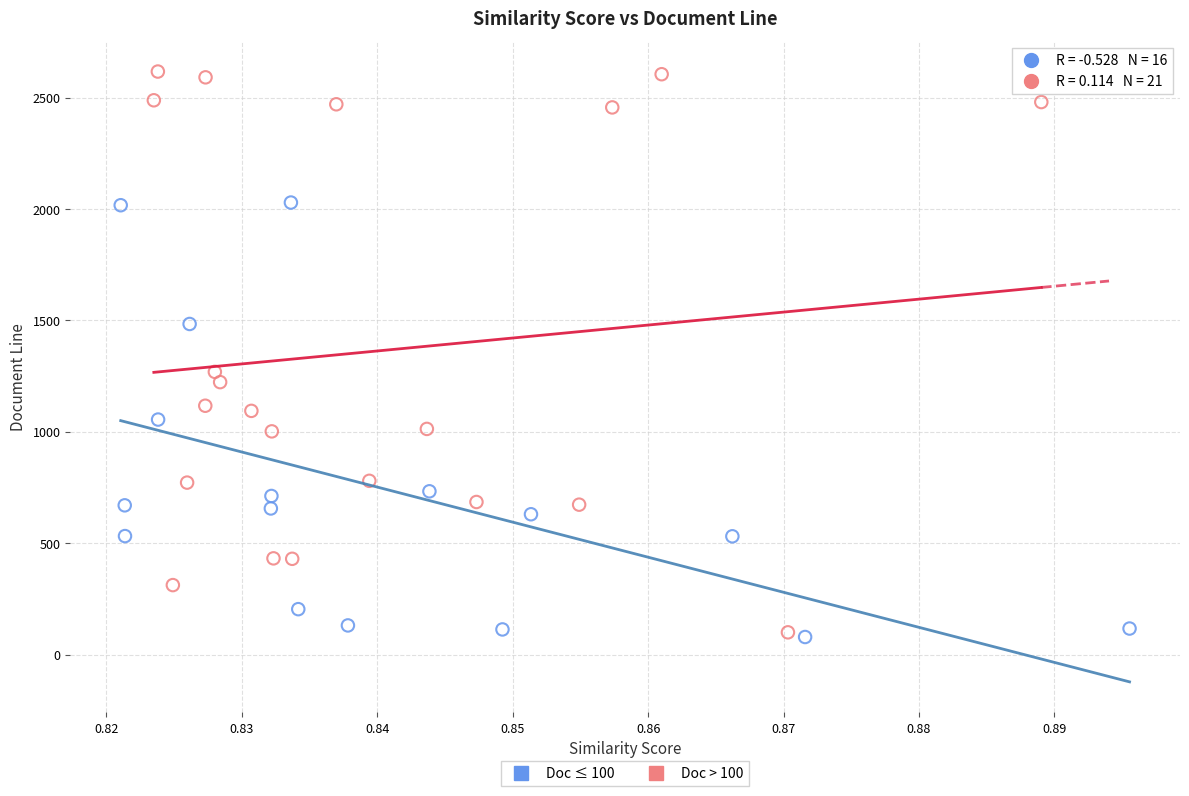

Which series reaches the maximum Y coordinate?

Doc > 100